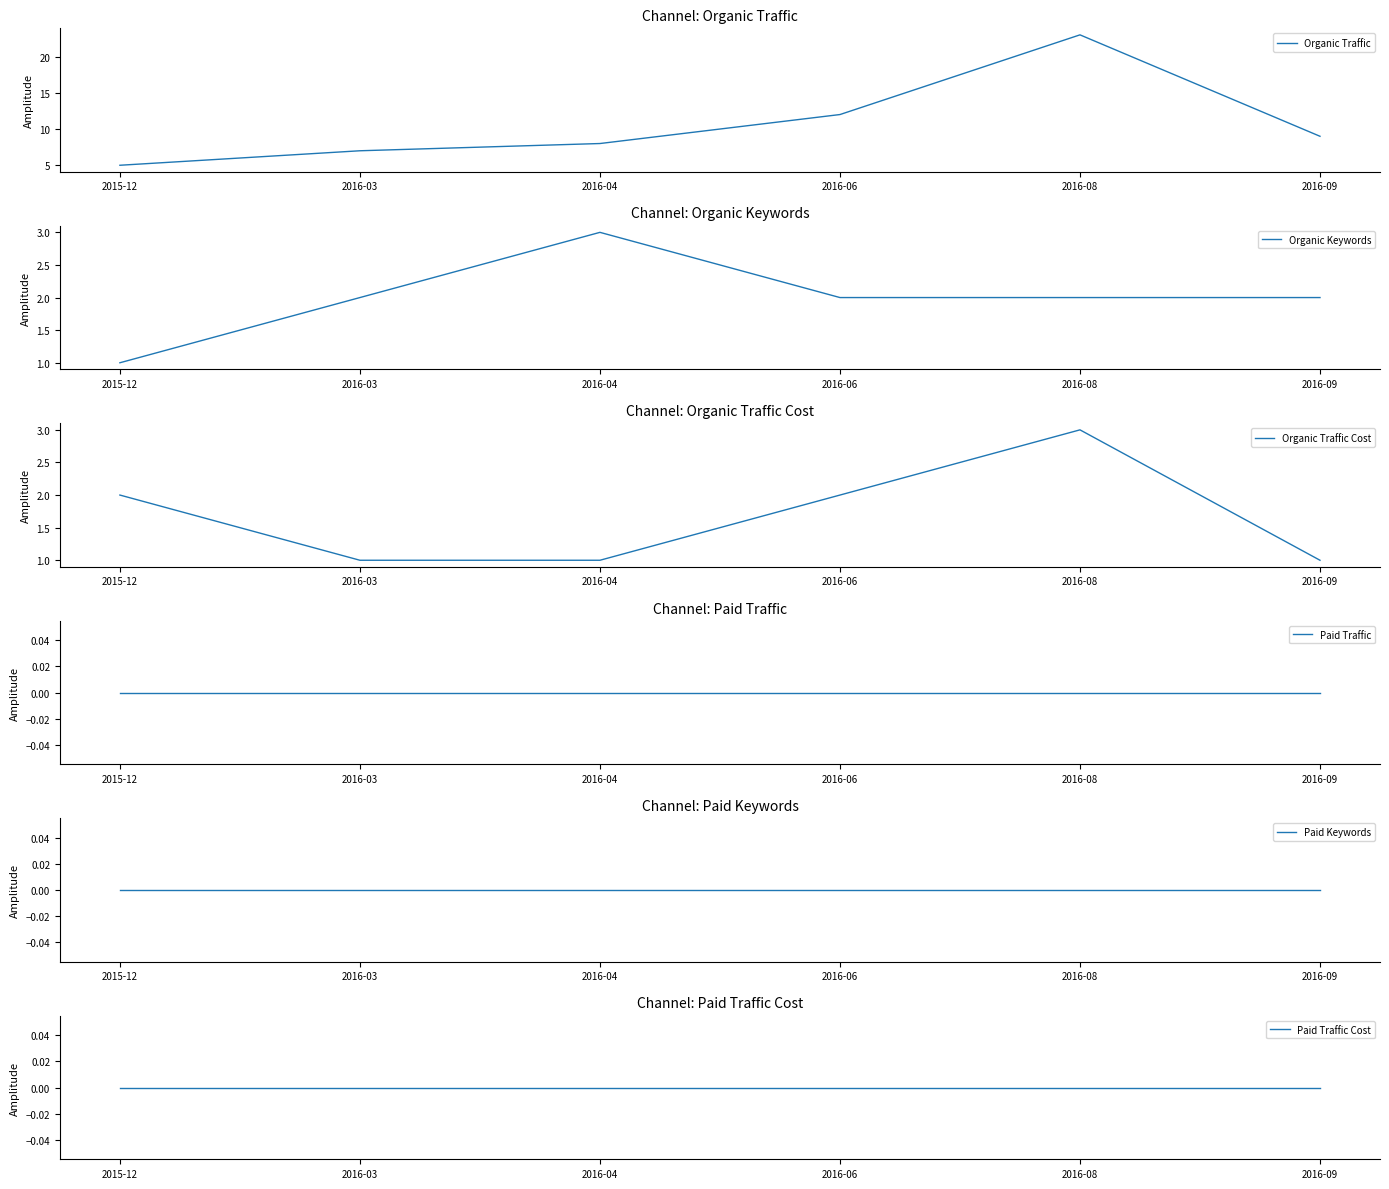

At which category does Organic Traffic Cost reach its first local peak?

2016-08